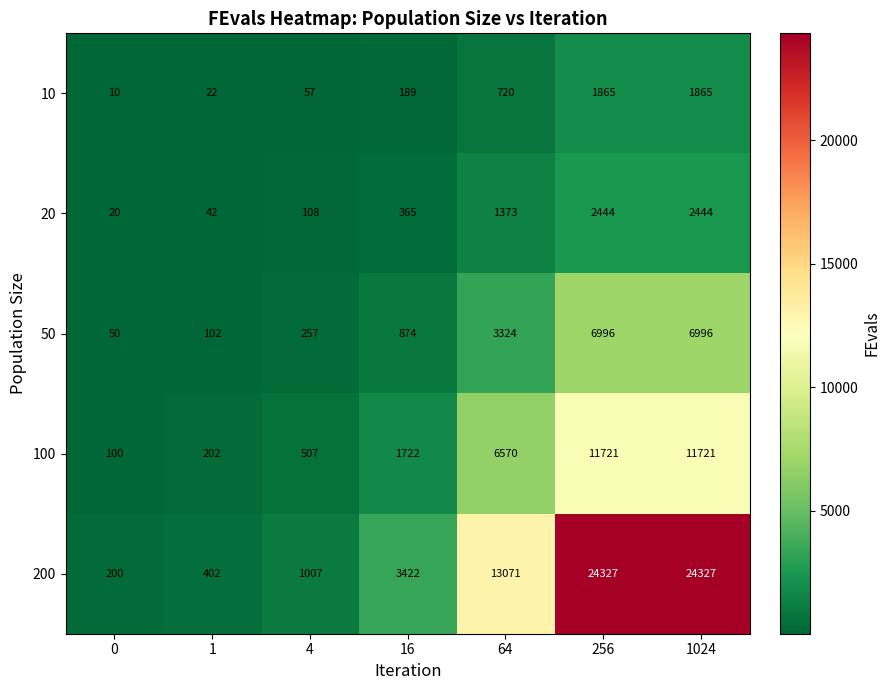

Read the 100 value at 1.

202